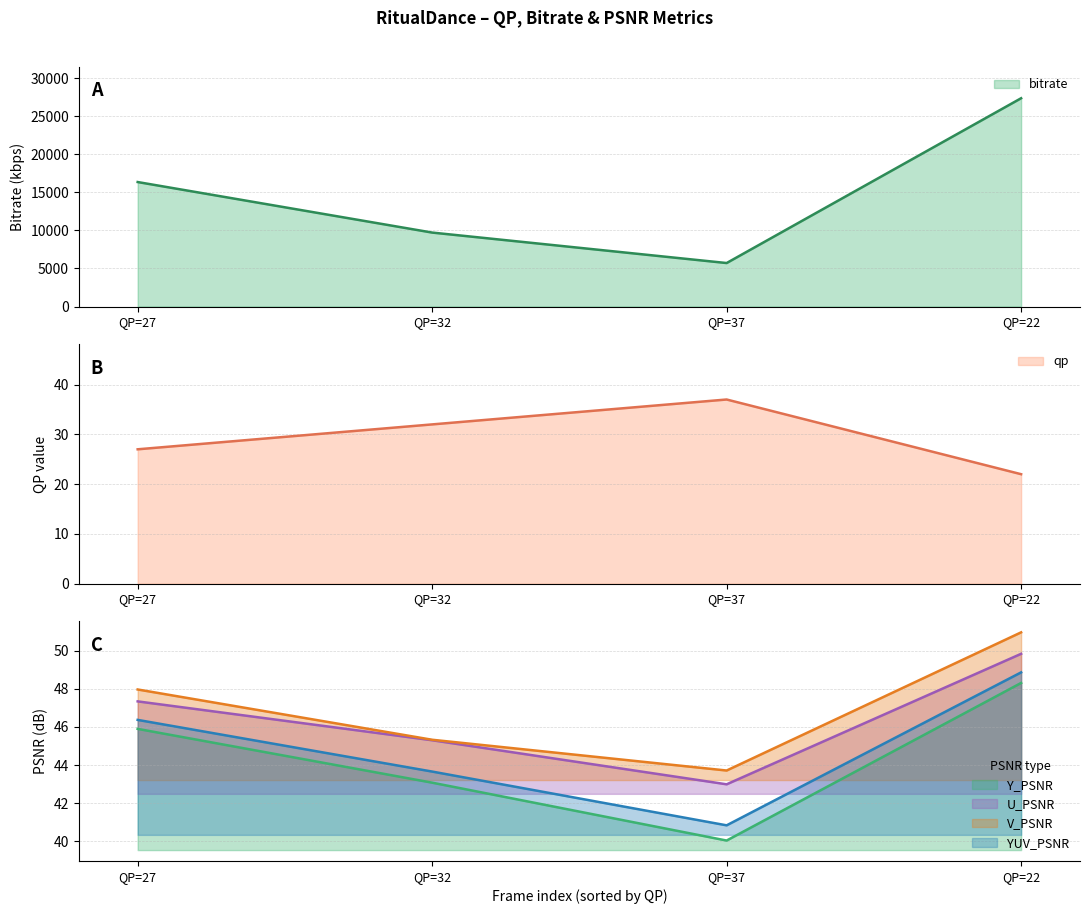

How many lines are shown in the chart?

6